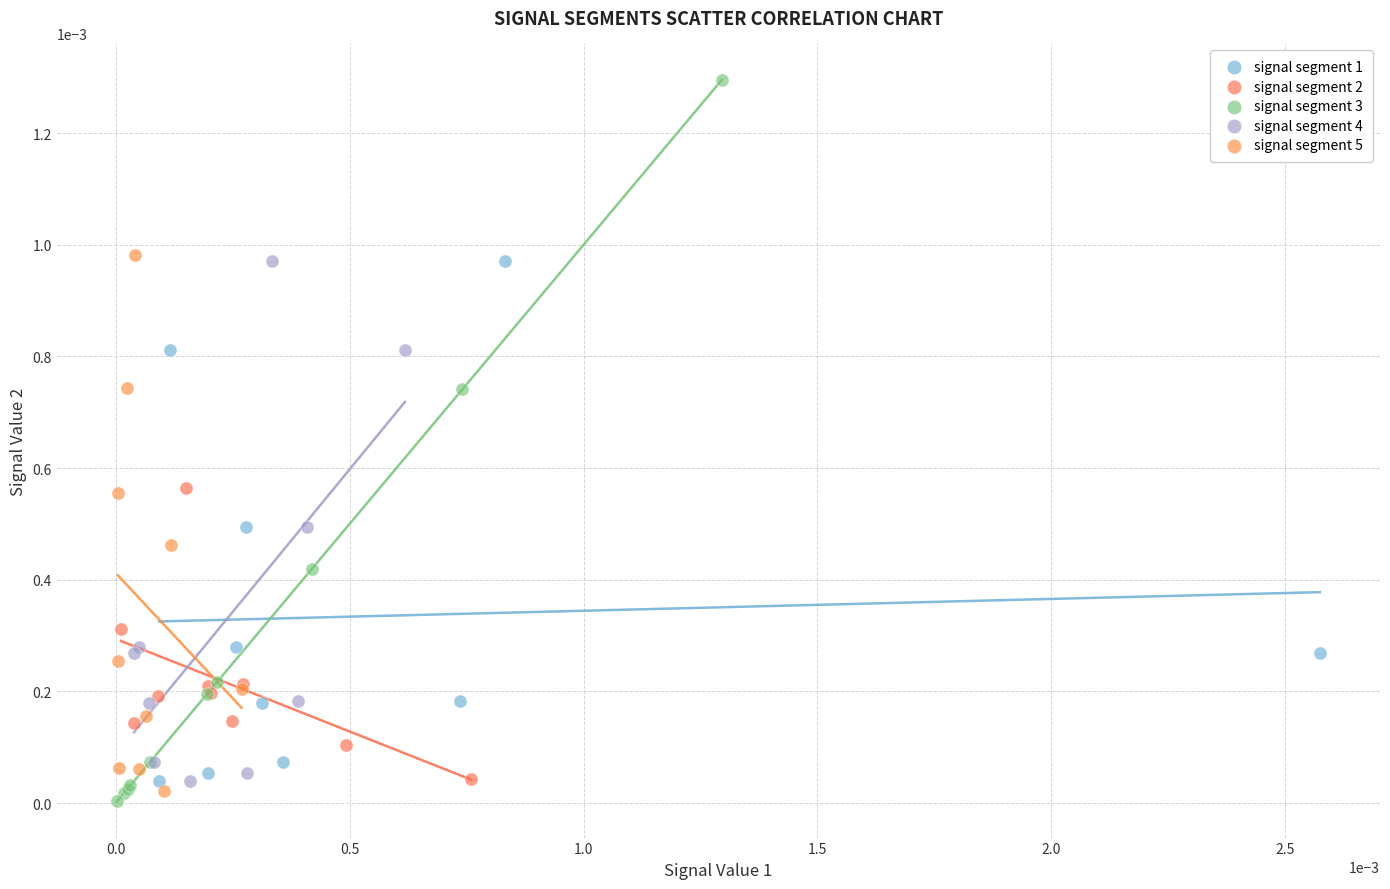

Which series contains the highest Y value?

signal segment 3